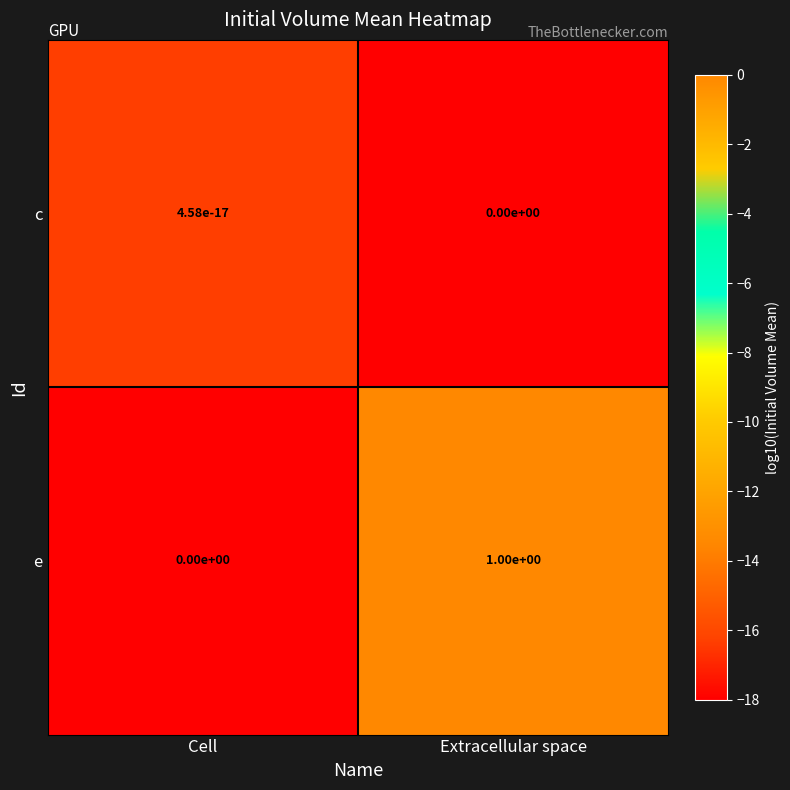

What is the sum of the e values at Cell and Extracellular space?

1.0